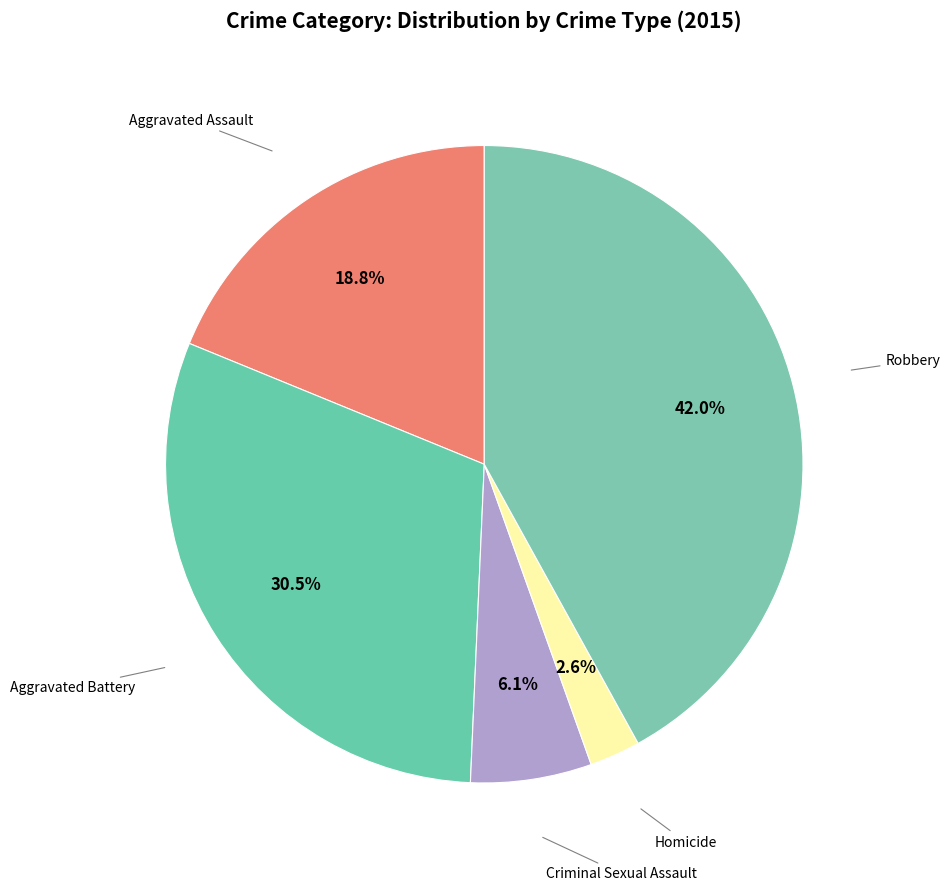

Does any single category account for the majority?

No